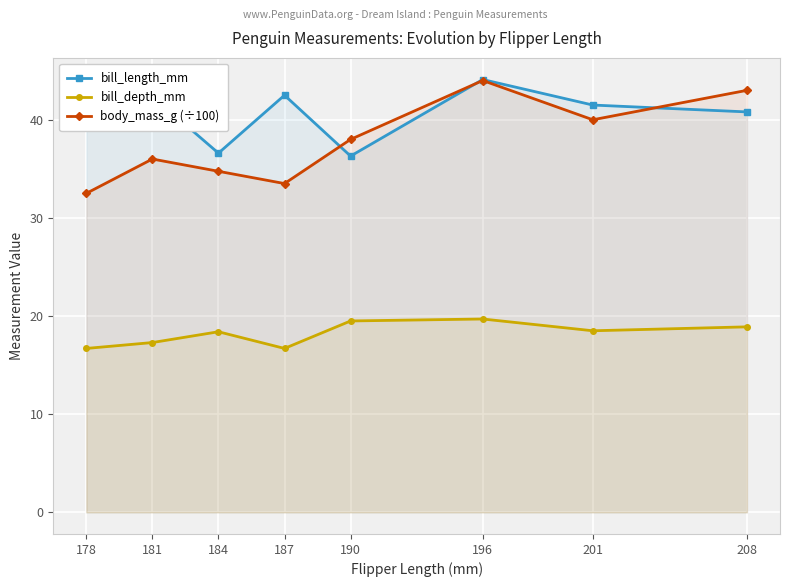

How many values in the bill_length_mm series are below 41?

4